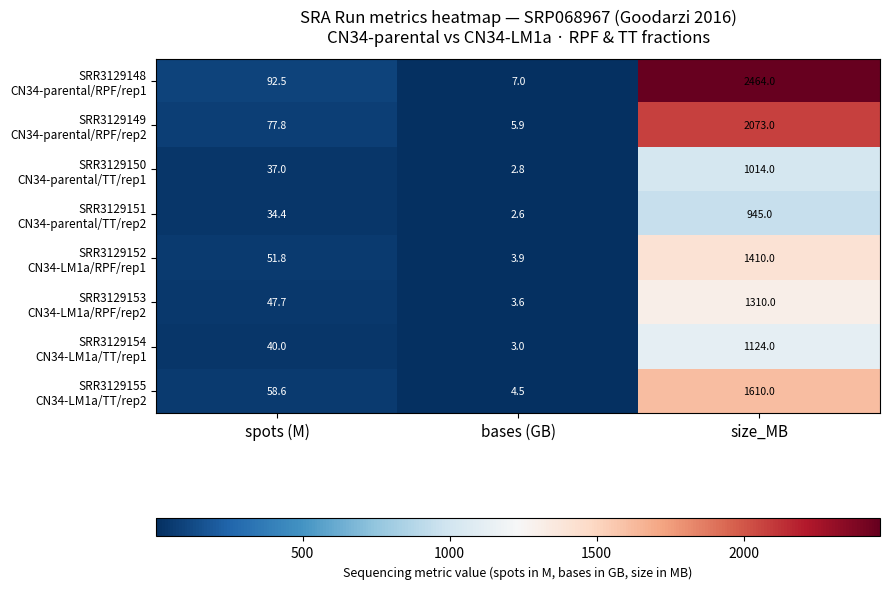

What is the difference between the highest and lowest values at spots (M)?

58.1